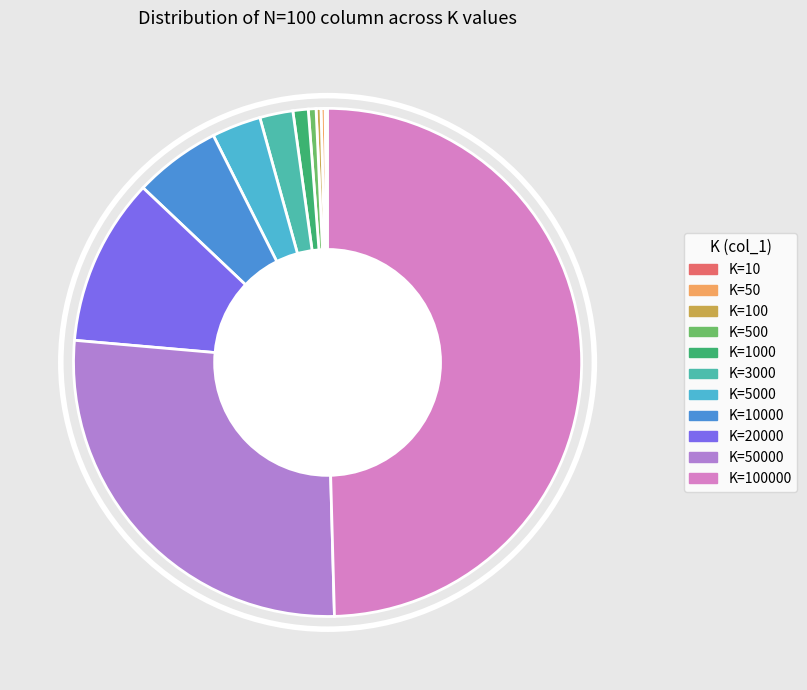

The K=3000 slice represents 12% of the pie. True or false?

False